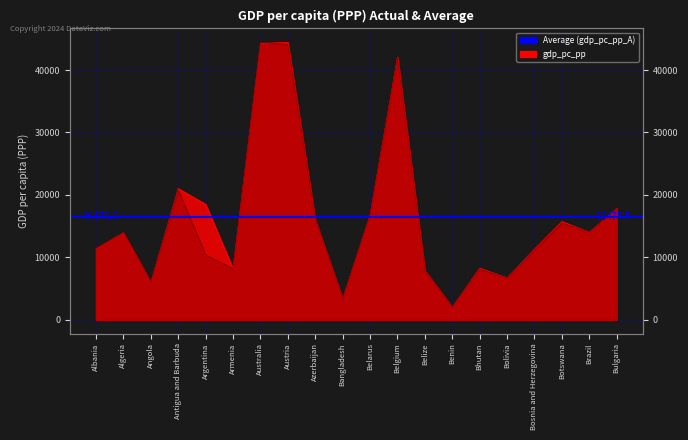

Between Benin and Bolivia, which series saw the biggest shift?

gdp_pc_pp